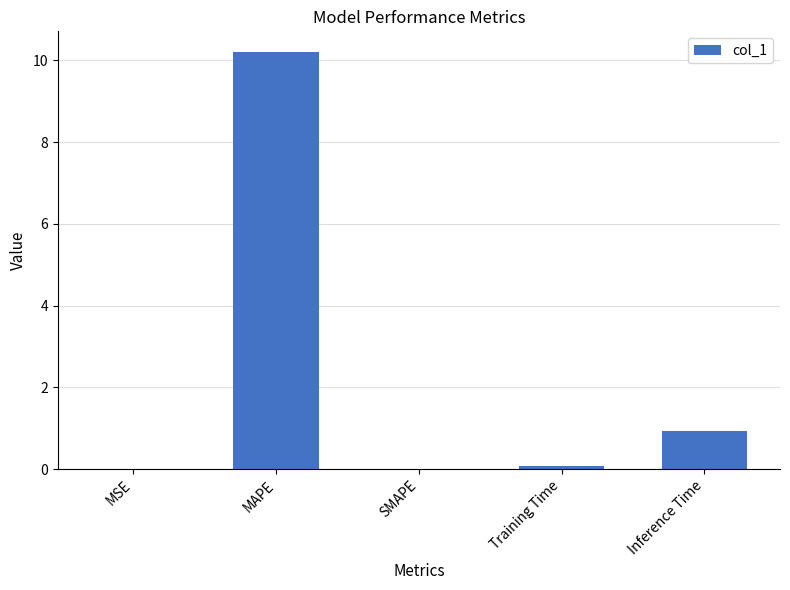

Between Inference Time and Training Time, which is larger?

Inference Time